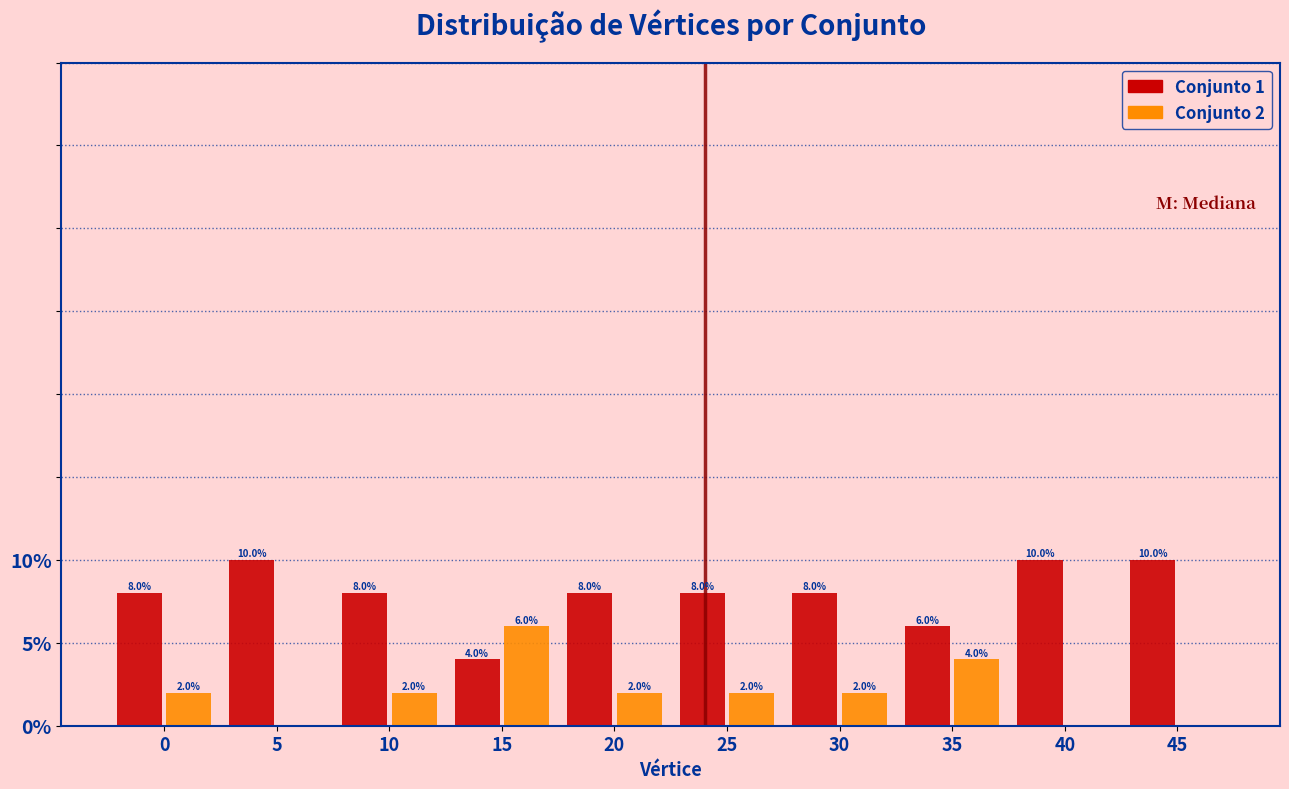

Reading left to right, extract all data points from this chart.

Conjunto 1: 0=8	5=10	10=8	15=4	20=8	25=8	30=8	35=6	40=10	45=10
Conjunto 2: 0=2	5=0	10=2	15=6	20=2	25=2	30=2	35=4	40=0	45=0